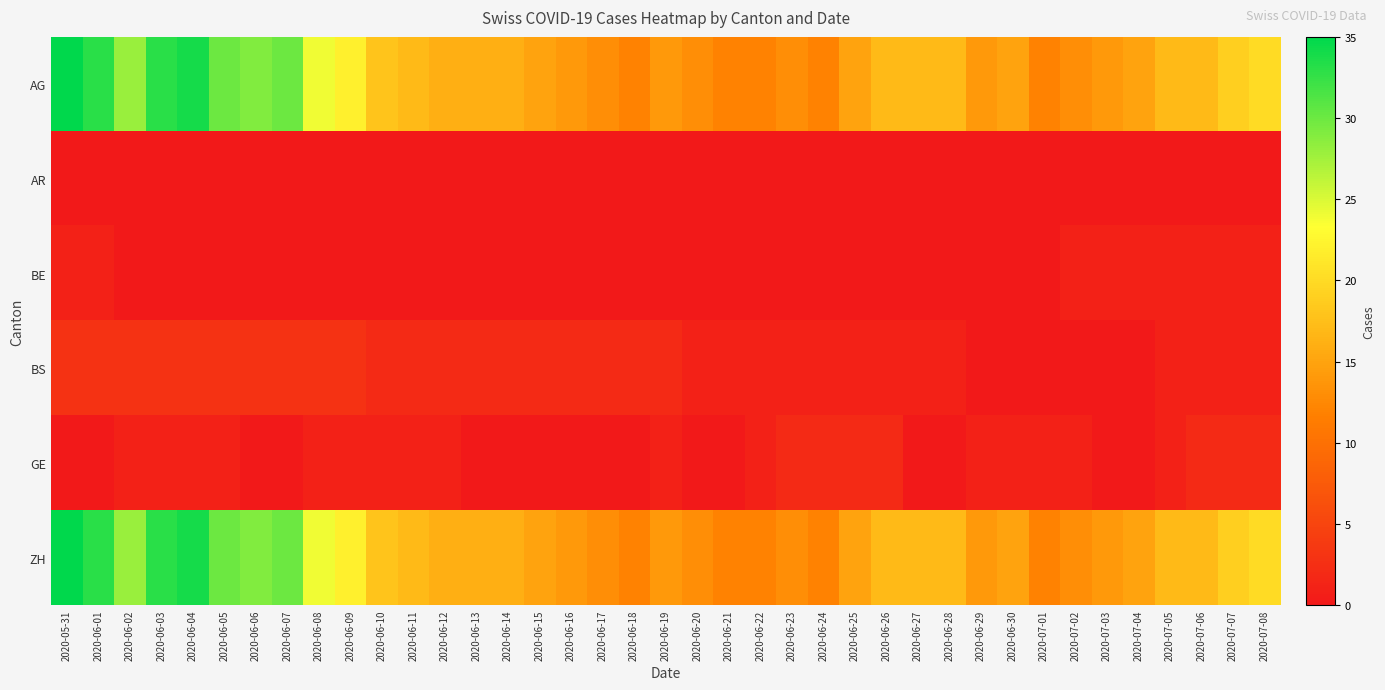

What is the greatest value displayed?

35